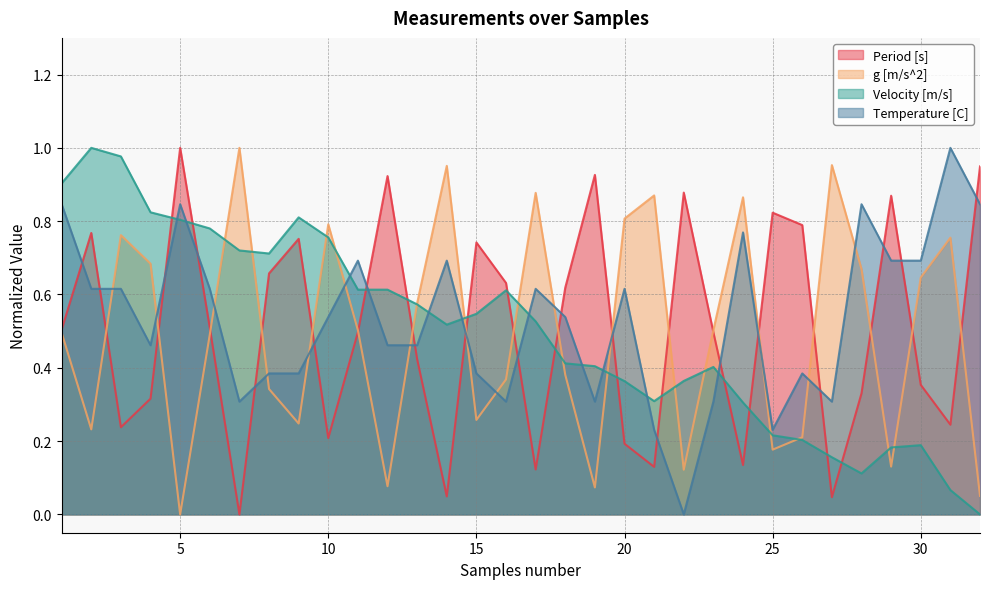

Between 24 and 28, which is larger?

28